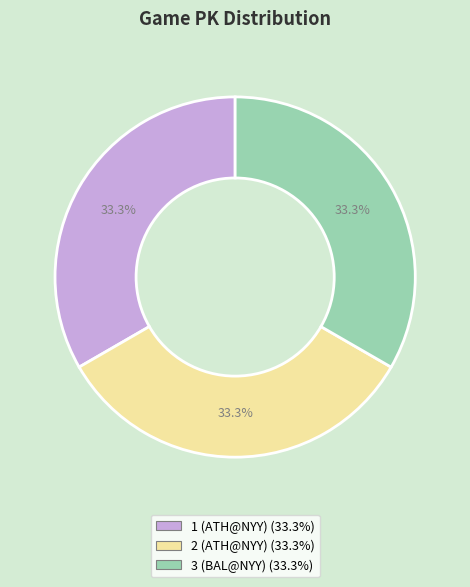

Is there any slice that represents more than half of the pie?

No